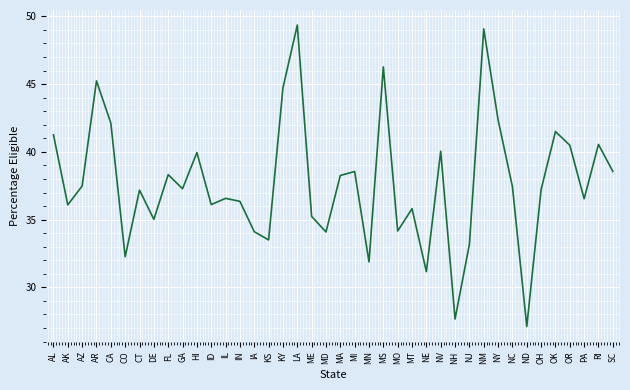

Read the value at AK.

36.1